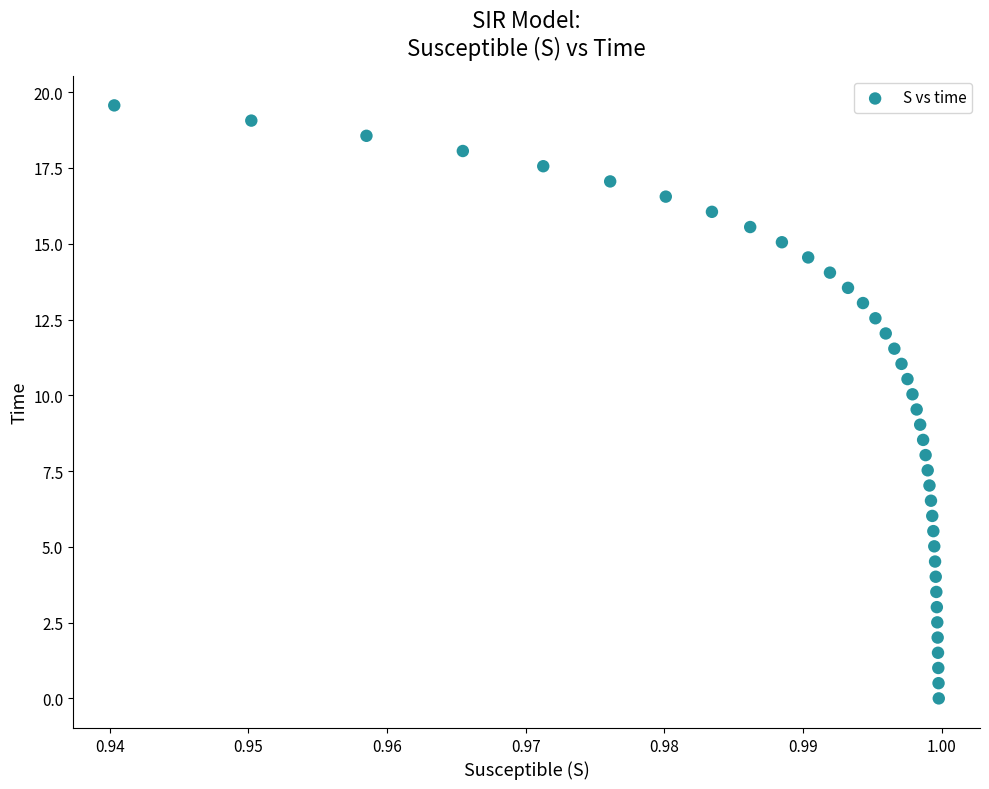

What is the range of Y values (max minus min)?

19.6